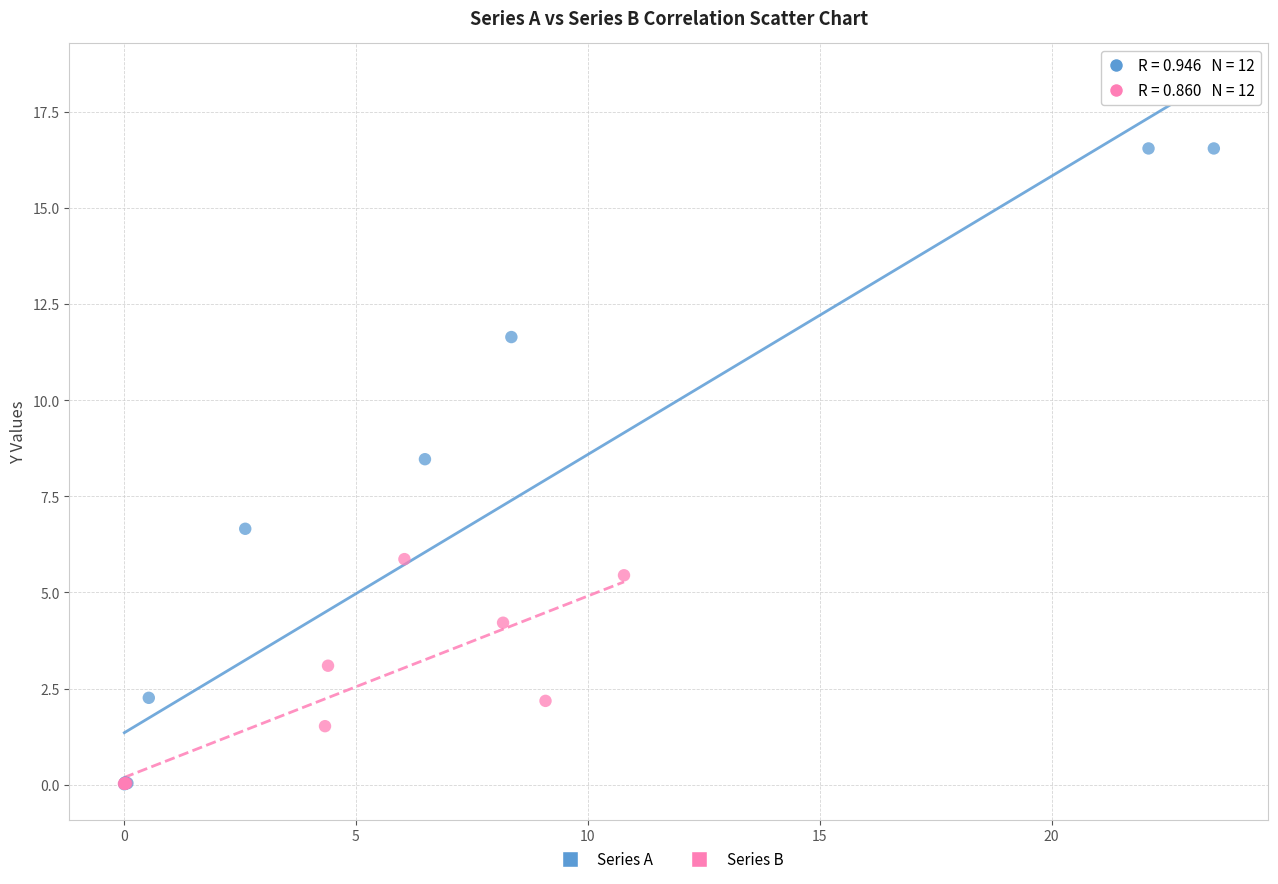

Which series reaches the maximum Y coordinate?

Series A